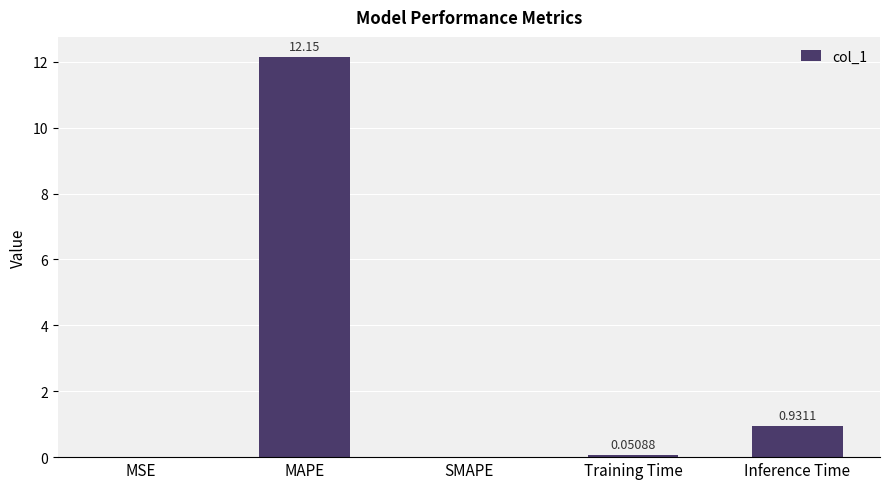

Which category has the highest value across all series?

MAPE